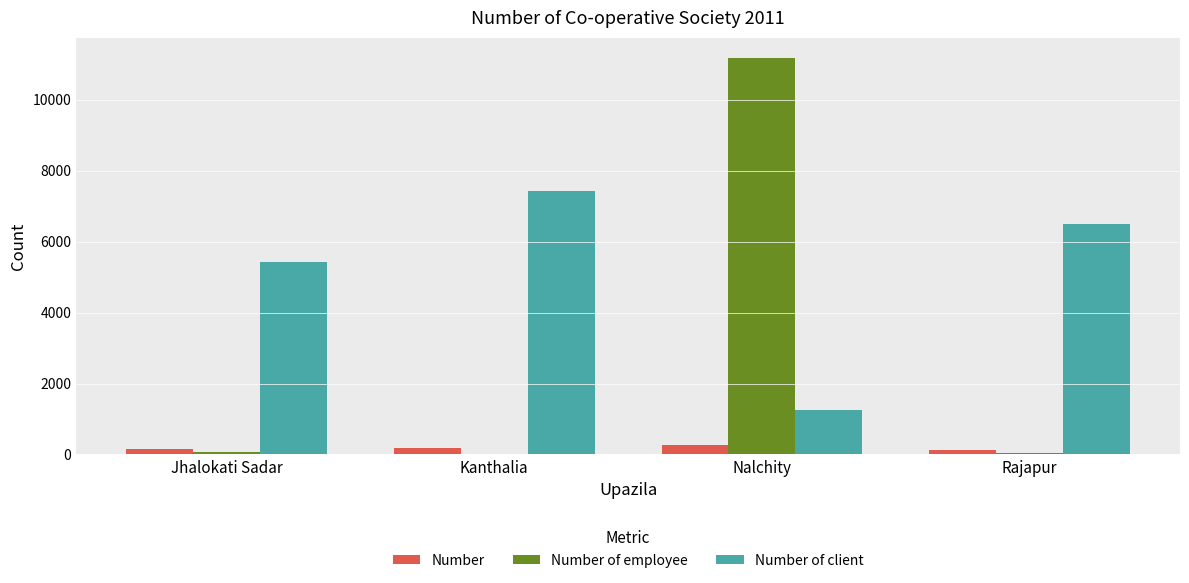

What is the sum of all Number of employee values?

11307